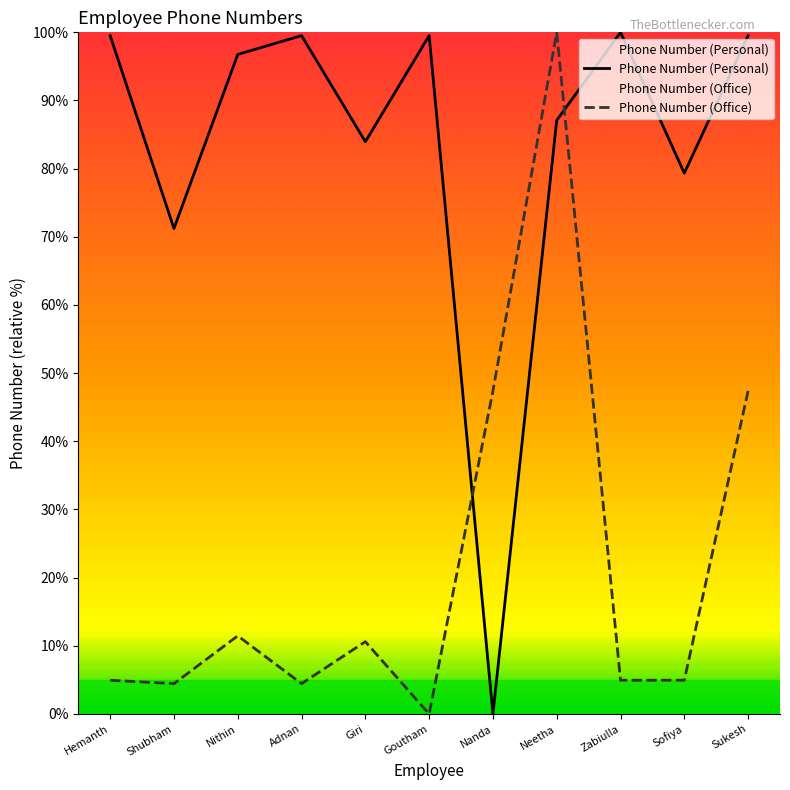

How many interior local peaks does the Phone Number (Personal) series have?

3